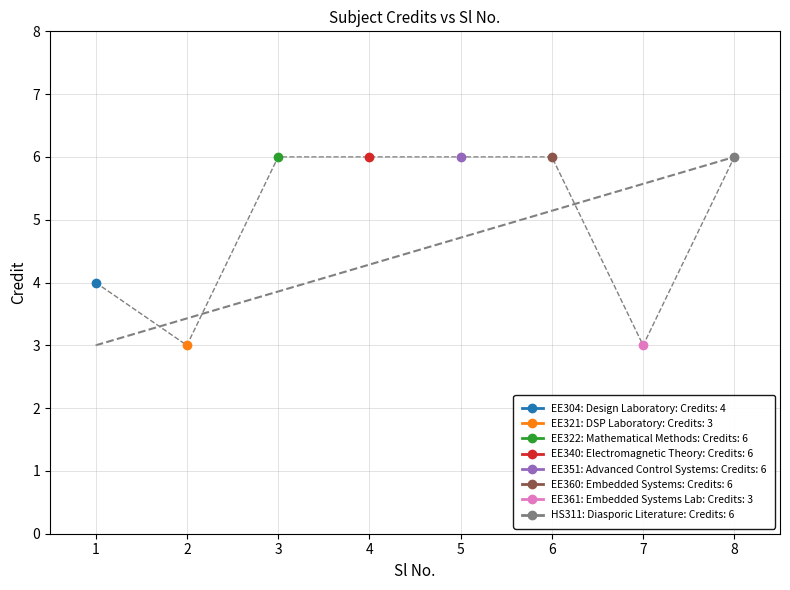

What is the value of the 3rd point from the left?

6